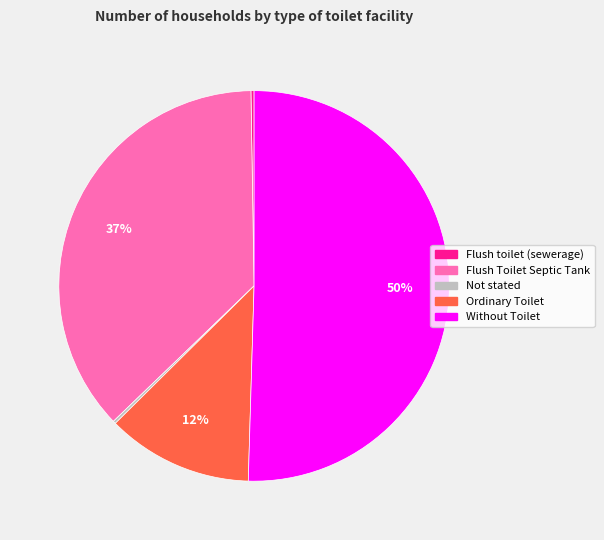

To the nearest percent, what portion does Ordinary Toilet represent?

12%